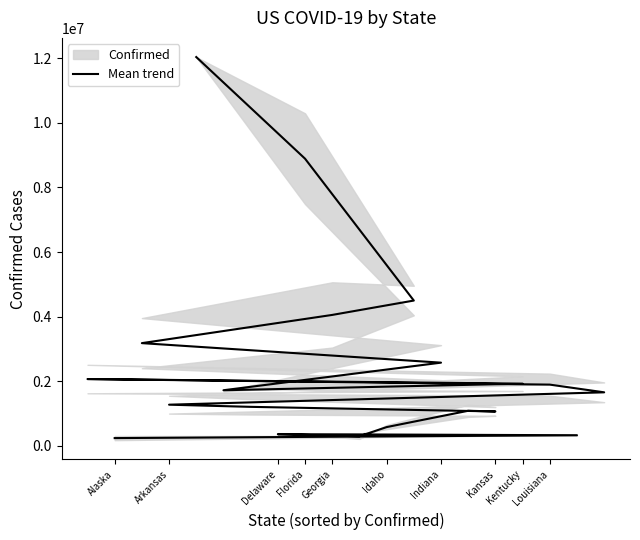

What is the maximum value shown in the chart?

12033690.0